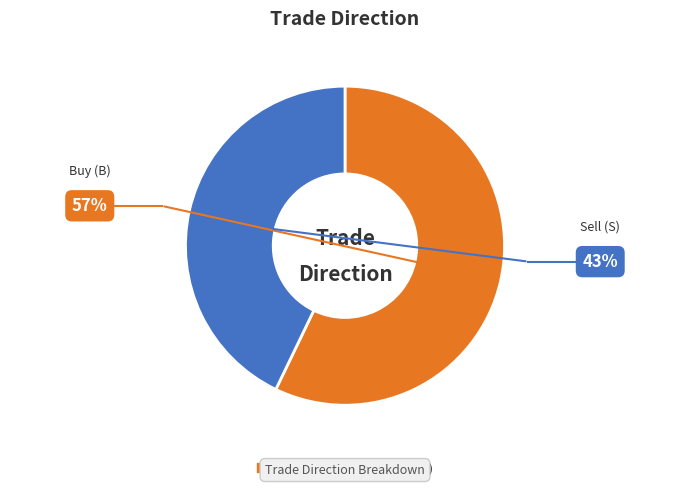

Rank the categories by value from highest to lowest.

B, S